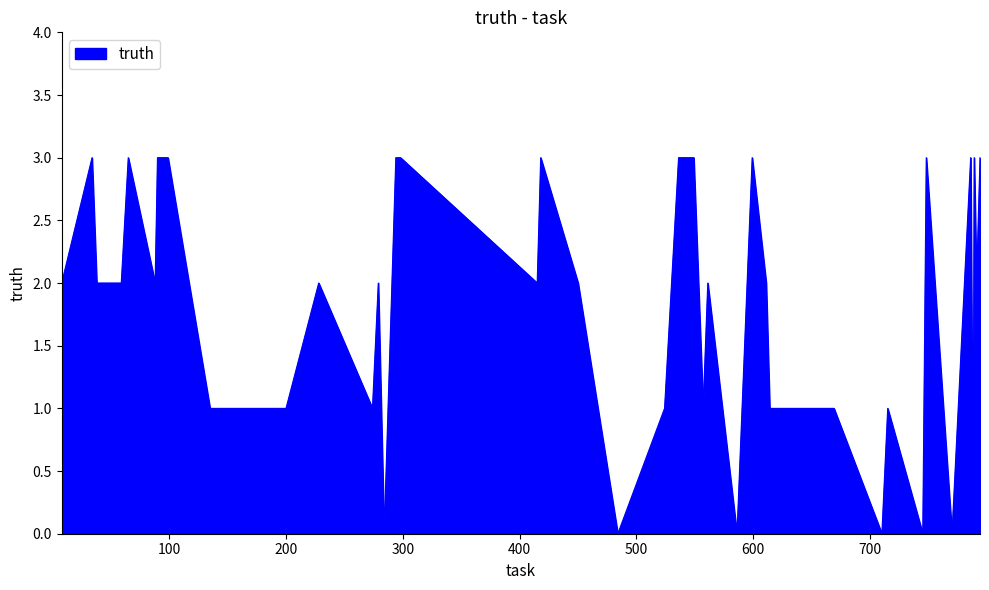

What is the greatest value displayed?

3